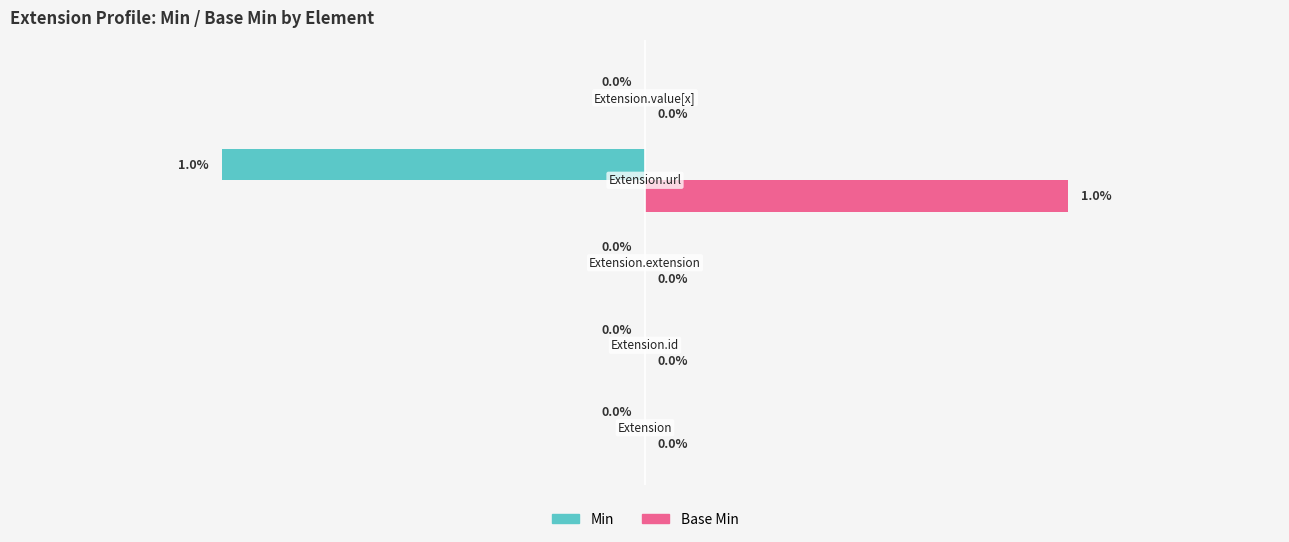

Which series has the largest total across all categories?

Base Min